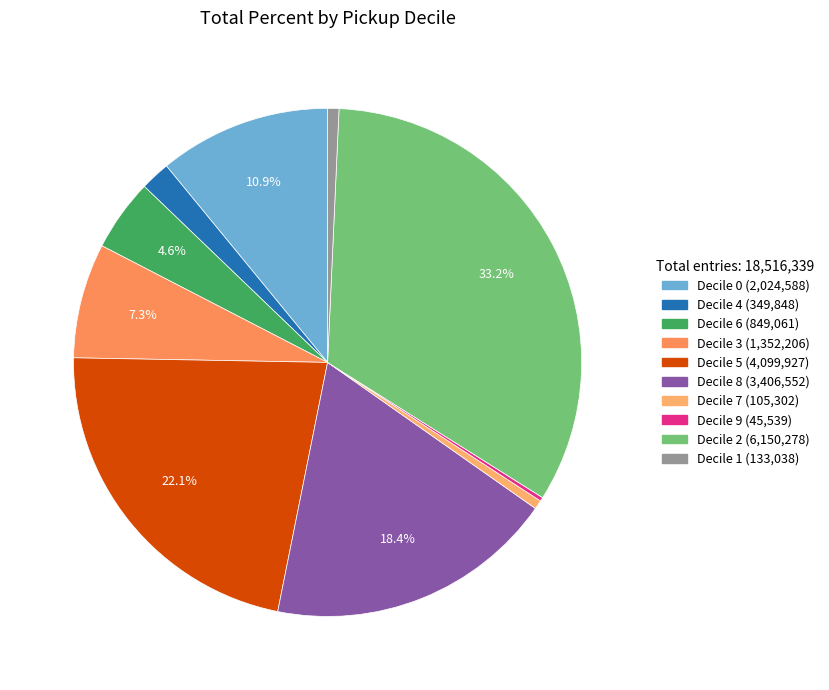

How many slices are in this pie chart?

10